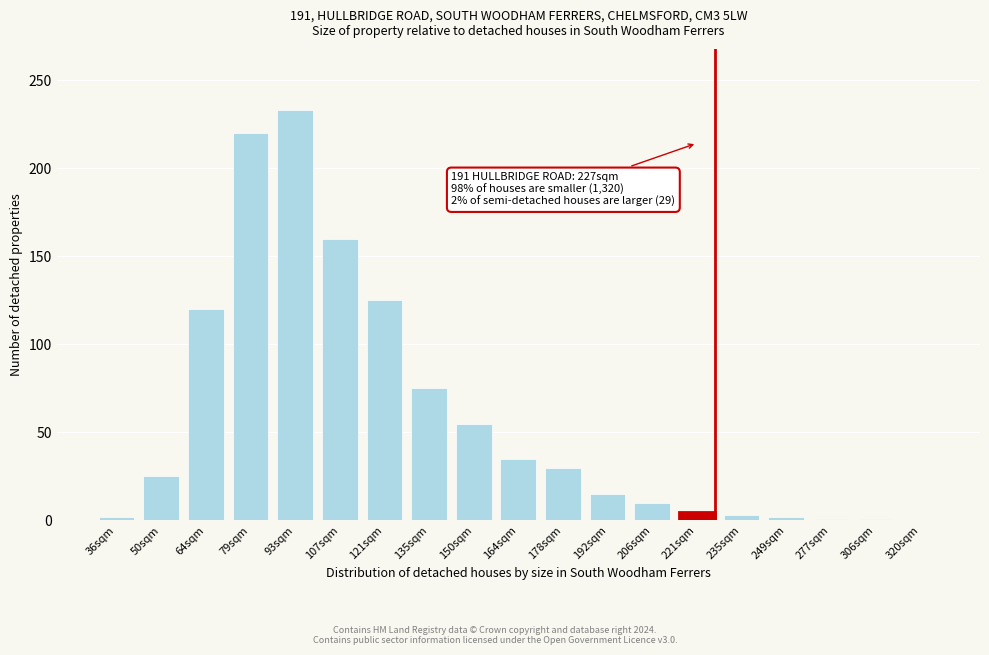

What is the sum of all values?

1117